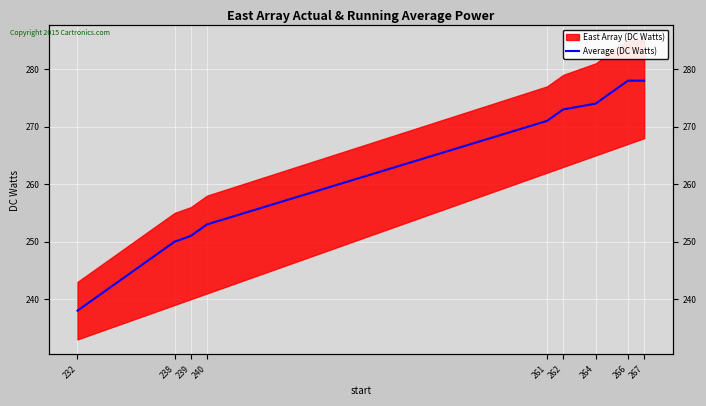

Between 232 and 239, which is larger?

239